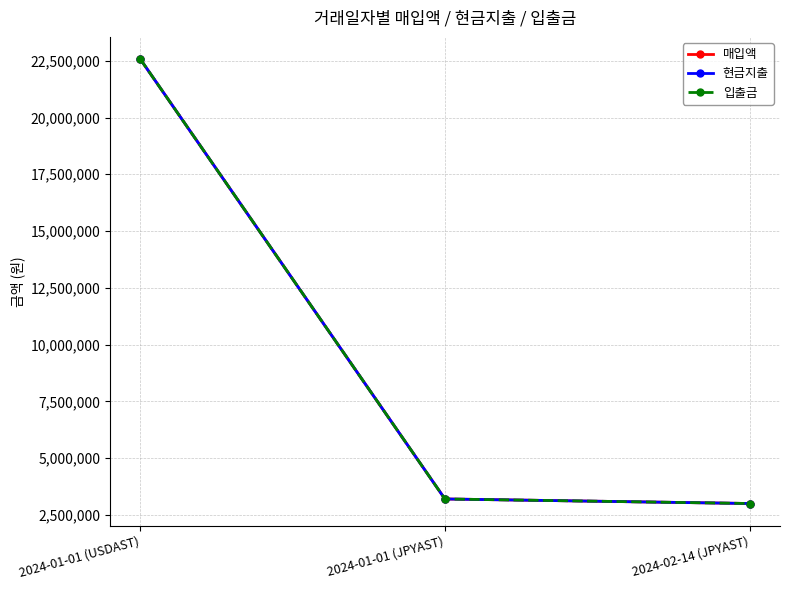

What is the difference between the 현금지출 values at 2024-01-01 (JPYAST) and 2024-01-01 (USDAST)?

19372212